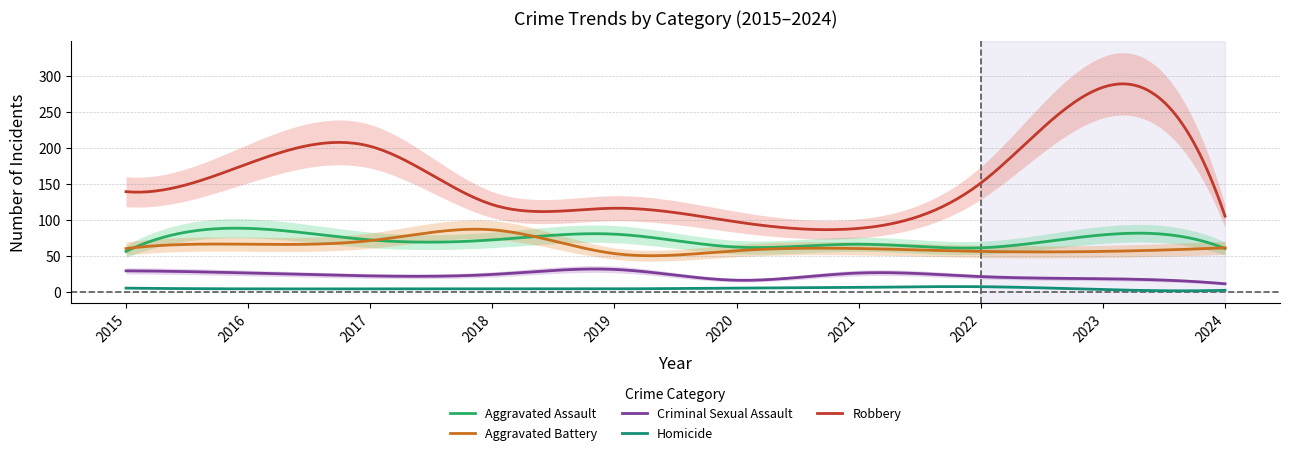

True or false: Robbery has a value of 151 at 2022.

True